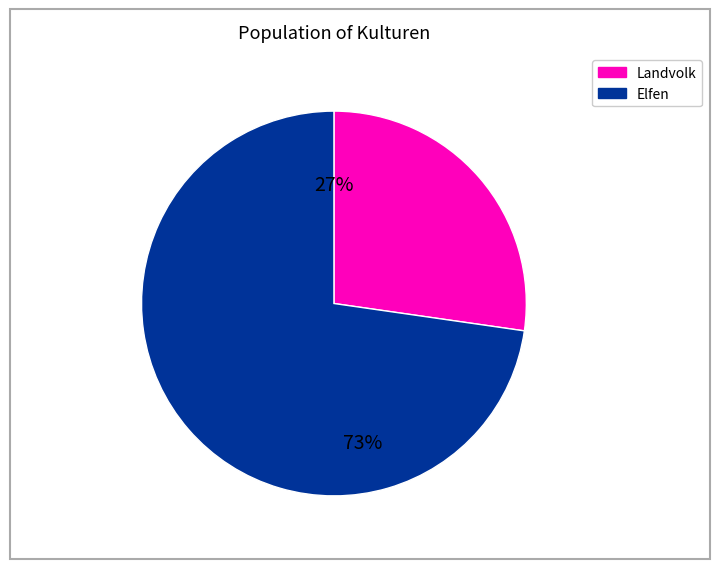

To the nearest percent, what is the average slice percentage?

50%